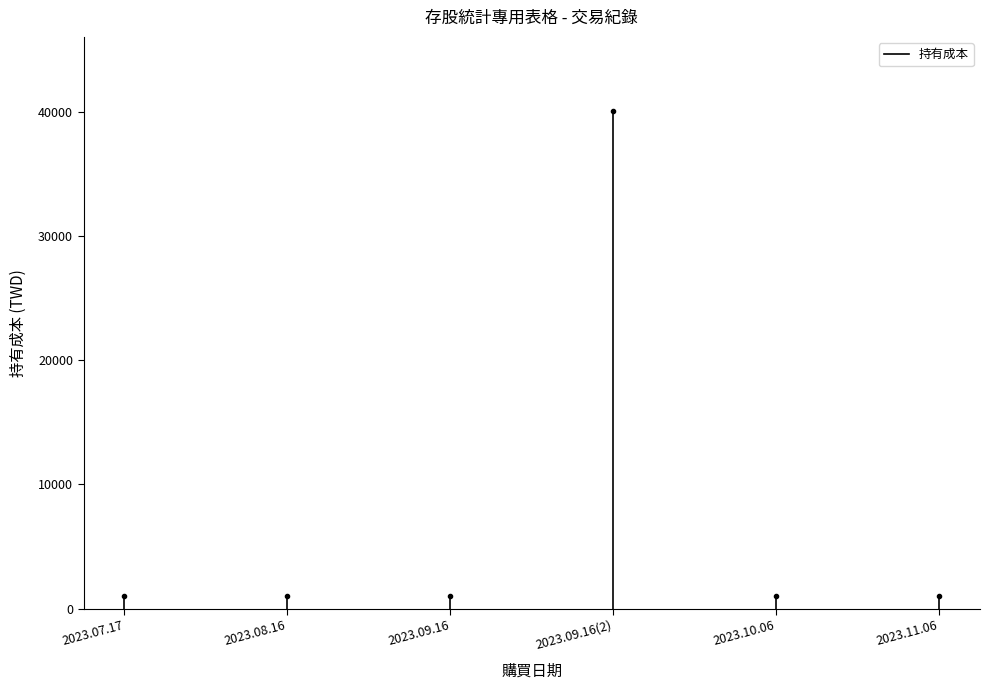

What is the value of the 2nd point from the left?

1000